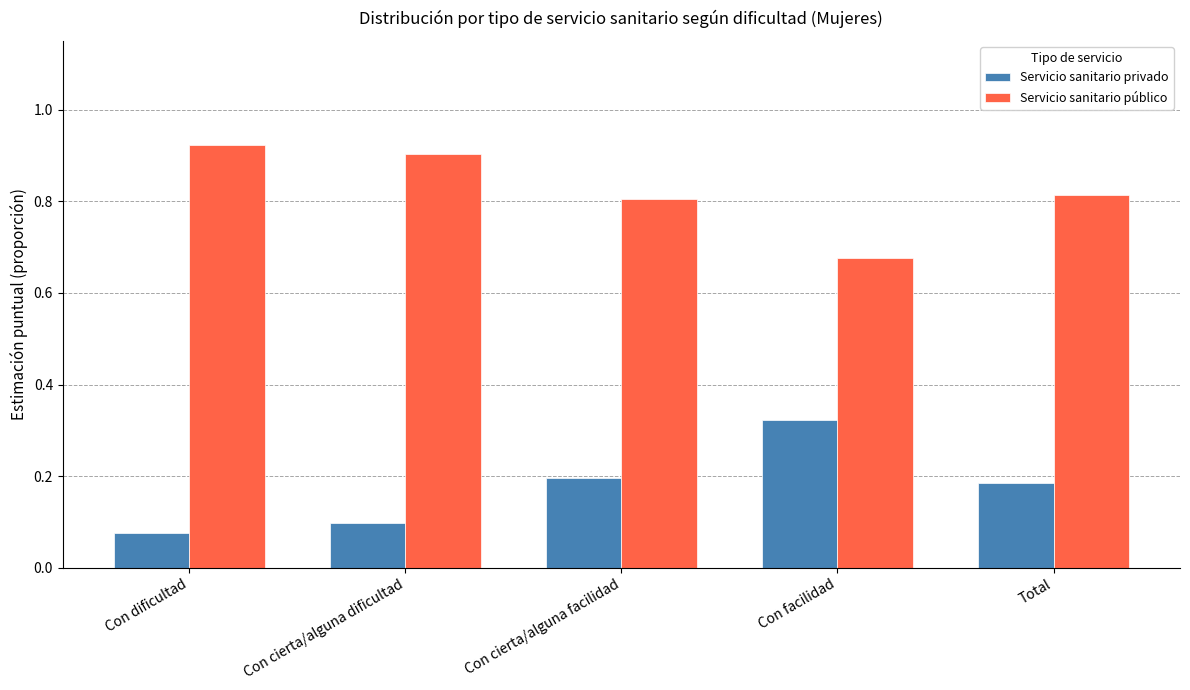

What is the sum of all Servicio sanitario público values?

4.1